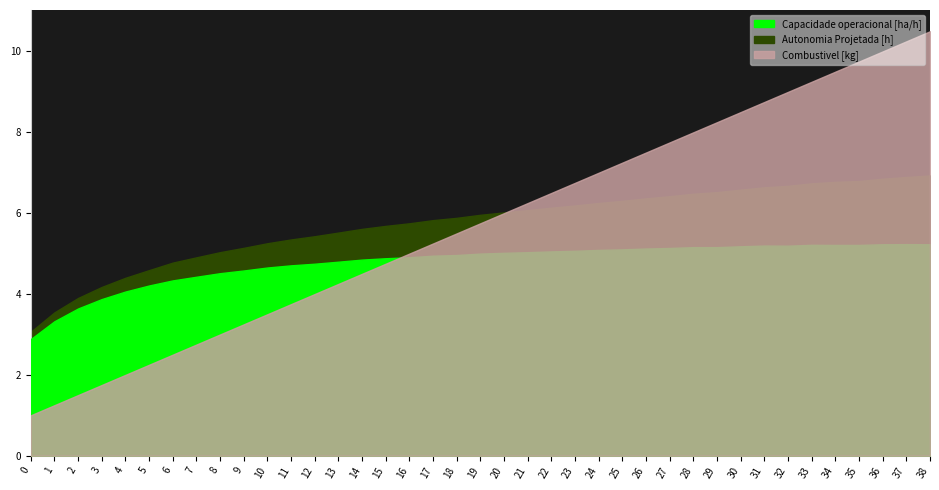

What are all the series names shown in the legend?

Capacidade operacional [ha/h], Autonomia Projetada [h], Combustivel [kg]